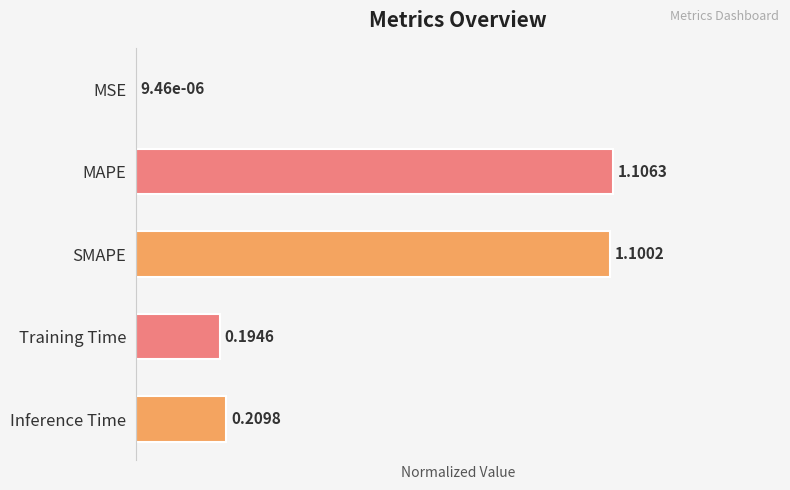

What is the sum of all values?

2.4